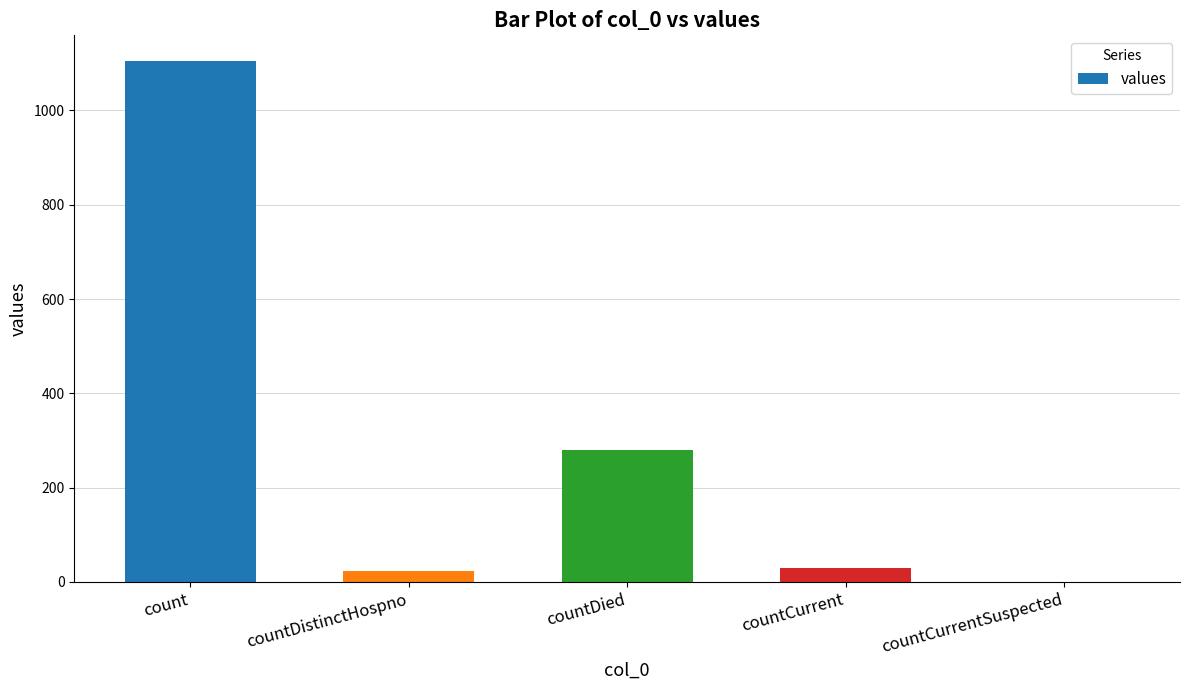

What is the change in value from countDistinctHospno to countDied?

+256